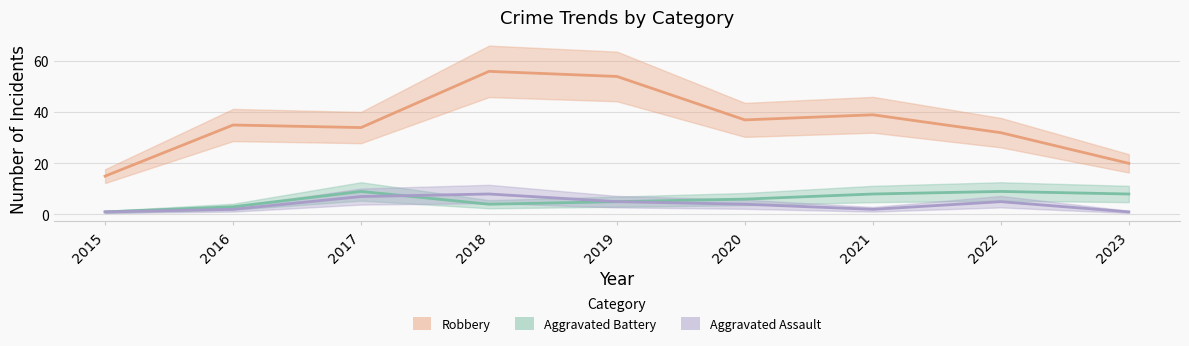

List the labels in order of Aggravated Battery value, smallest first.

2015, 2016, 2018, 2019, 2020, 2021, 2023, 2017, 2022